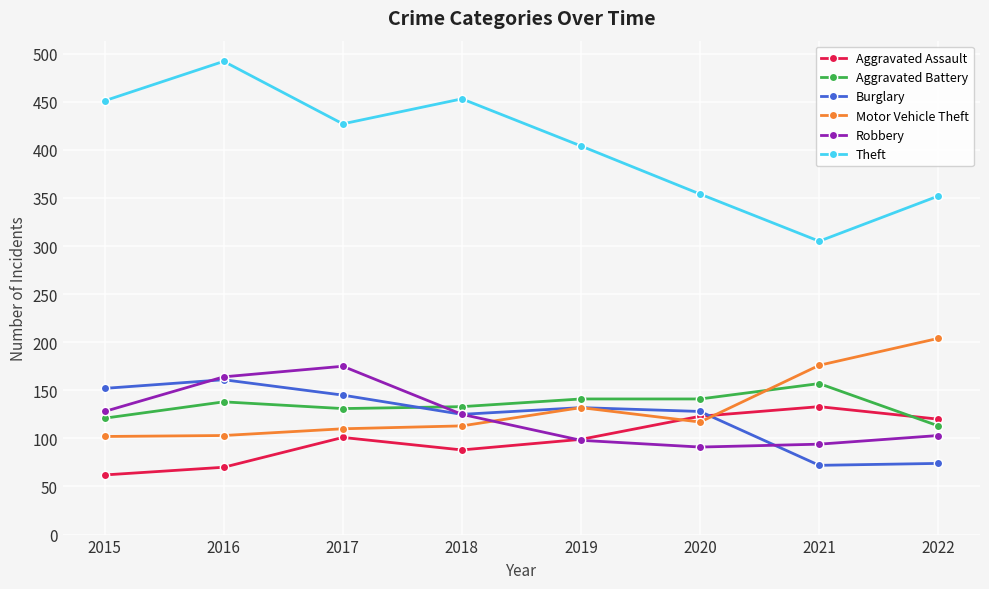

What is the maximum value for Theft?

492